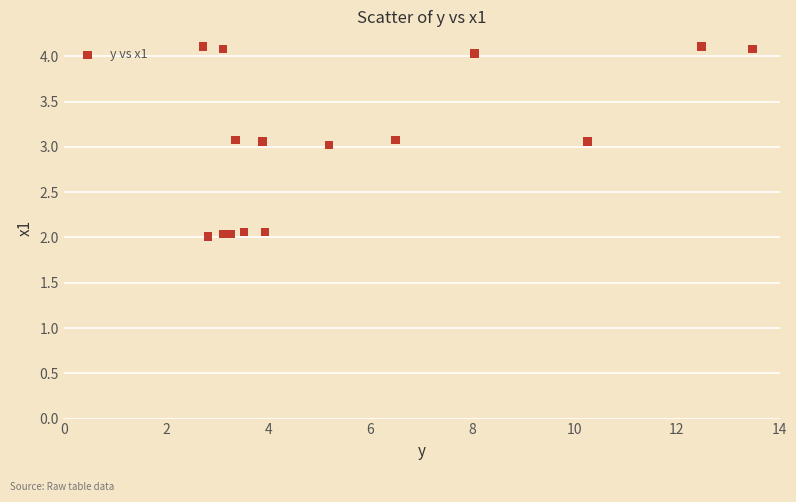

What is the range of Y values (max minus min)?

2.1